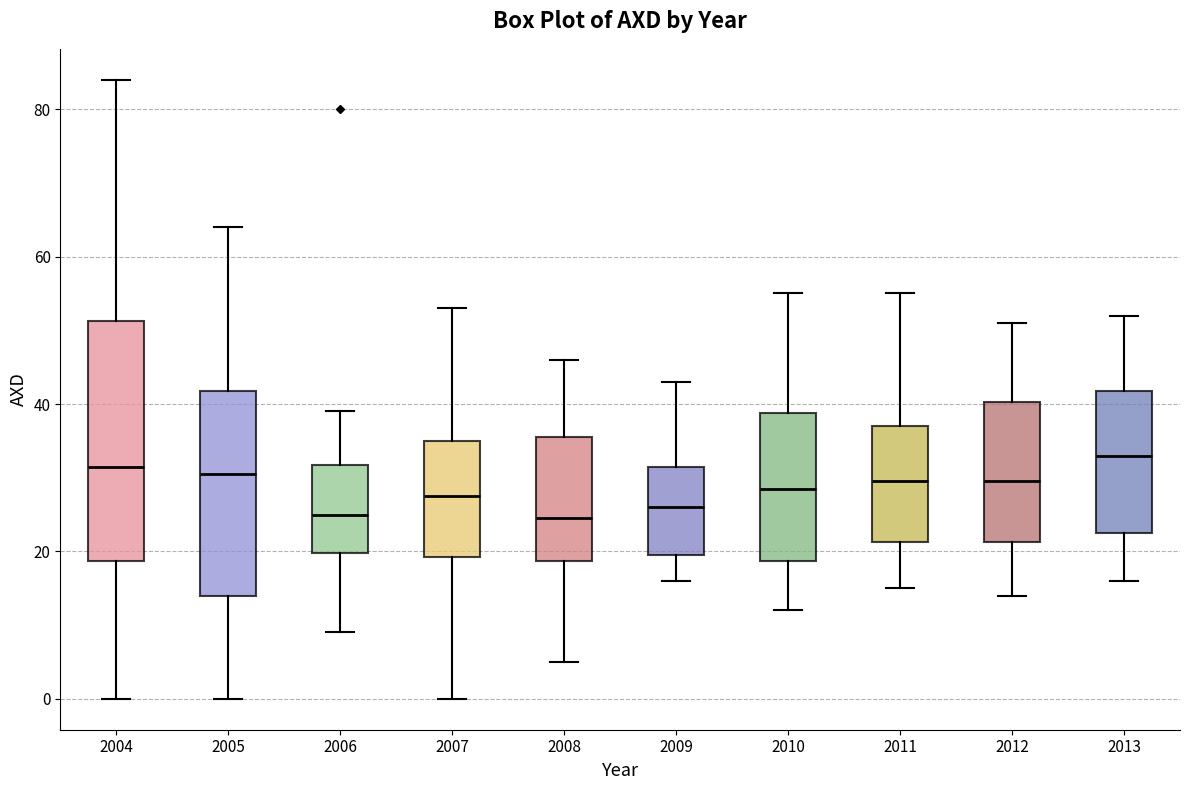

Reading left to right, read every box against the y-axis: the position of its median line, the range the box covers, and the ends of its whiskers. The values are not printed on the chart, so give them approximately, as read against the axis.

2004: median 32, box 18 to 52, whiskers 0 to 84
2005: median 30, box 14 to 42, whiskers 0 to 64
2006: median 26, box 20 to 32, whiskers 10 to 40
2007: median 28, box 20 to 36, whiskers 0 to 54
2008: median 24, box 18 to 36, whiskers 6 to 46
2009: median 26, box 20 to 32, whiskers 16 to 44
2010: median 28, box 18 to 38, whiskers 12 to 56
2011: median 30, box 22 to 38, whiskers 16 to 56
2012: median 30, box 22 to 40, whiskers 14 to 52
2013: median 34, box 22 to 42, whiskers 16 to 52